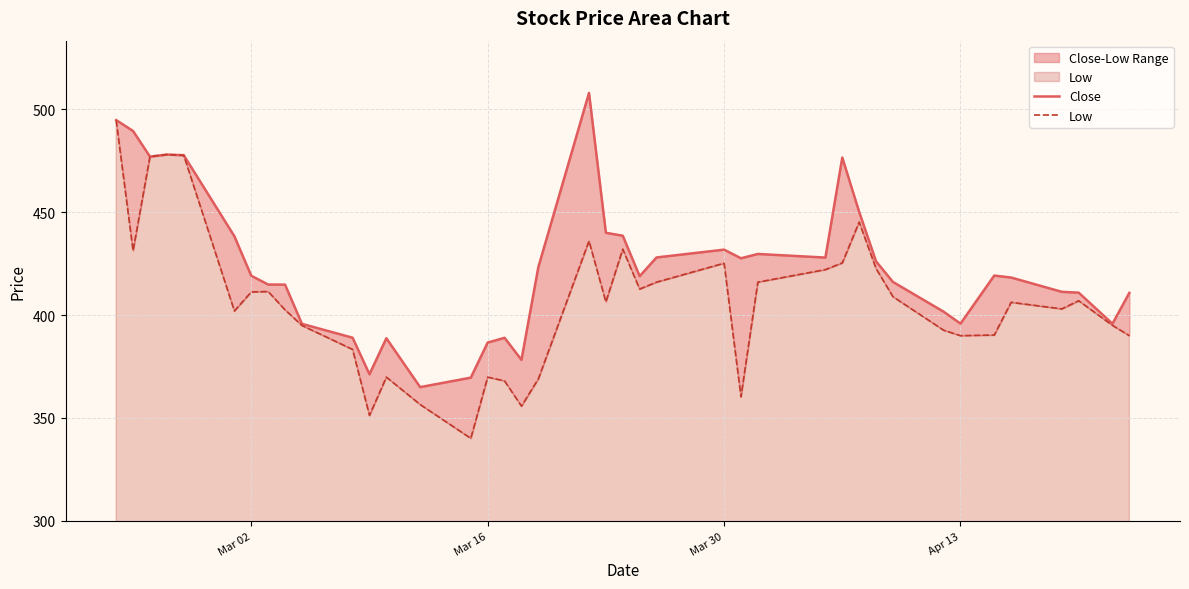

Which series has the widest spread of values?

Low